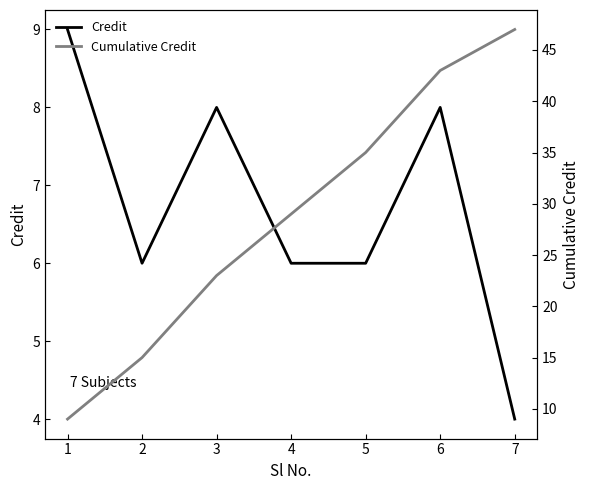

Which category has the highest value in the Credit series?

1